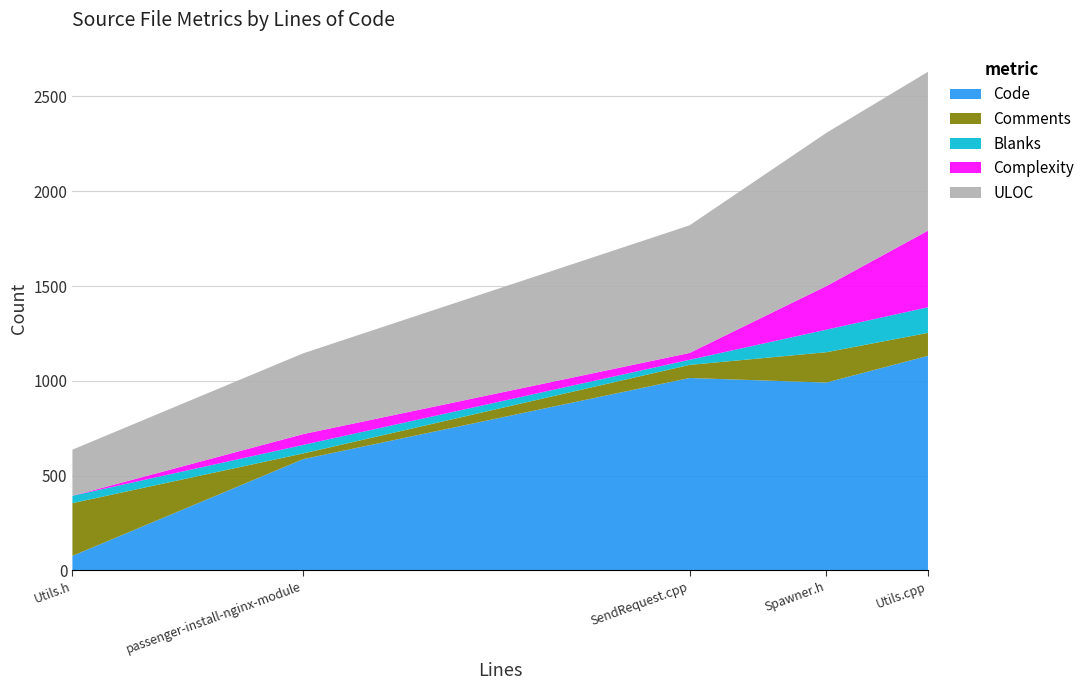

Reading left to right, what are all the values shown in this chart?

Code: passenger-install-nginx-module=587	Utils.h=77	Utils.cpp=1132	Spawner.h=991	SendRequest.cpp=1015
Comments: passenger-install-nginx-module=30	Utils.h=278	Utils.cpp=121	Spawner.h=160	SendRequest.cpp=69
Blanks: passenger-install-nginx-module=45	Utils.h=39	Utils.cpp=135	Spawner.h=119	SendRequest.cpp=27
Complexity: passenger-install-nginx-module=57	Utils.h=0	Utils.cpp=404	Spawner.h=230	SendRequest.cpp=36
ULOC: passenger-install-nginx-module=426	Utils.h=243	Utils.cpp=838	Spawner.h=808	SendRequest.cpp=673